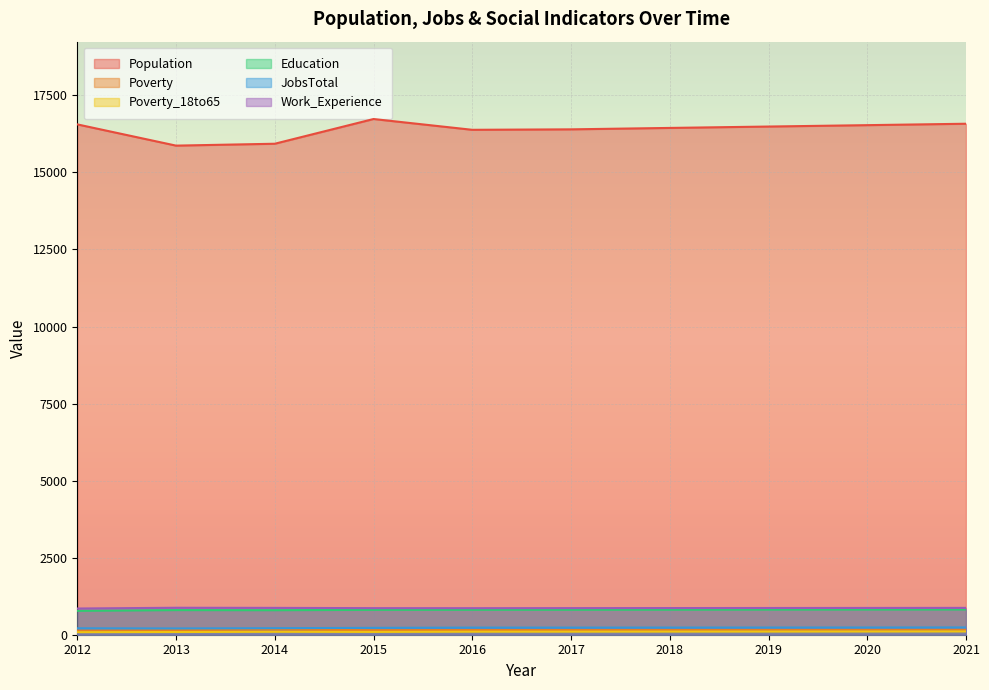

What is the value of the JobsTotal point at the 4th from the left?

223